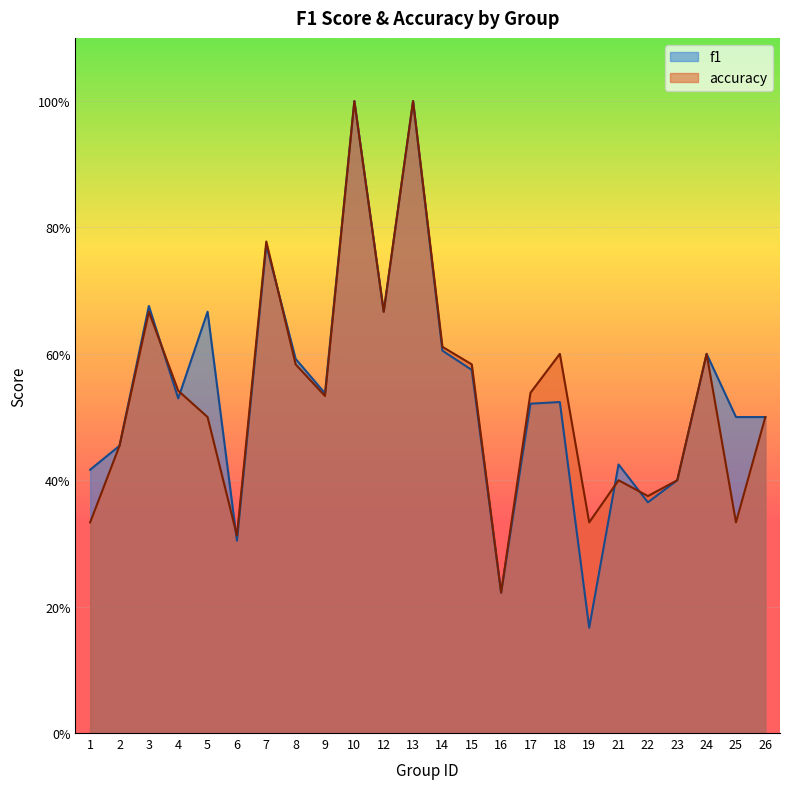

Reading left to right, transcribe all the data shown in this chart.

f1: 0.4	0.5	0.7	0.5	0.7	0.3	0.8	0.6	0.5	1.0	0.7	1.0	0.6	0.6	0.2	0.5	0.5	0.2	0.4	0.4	0.4	0.6	0.5	0.5
accuracy: 0.3	0.5	0.7	0.5	0.5	0.3	0.8	0.6	0.5	1.0	0.7	1.0	0.6	0.6	0.2	0.5	0.6	0.3	0.4	0.4	0.4	0.6	0.3	0.5